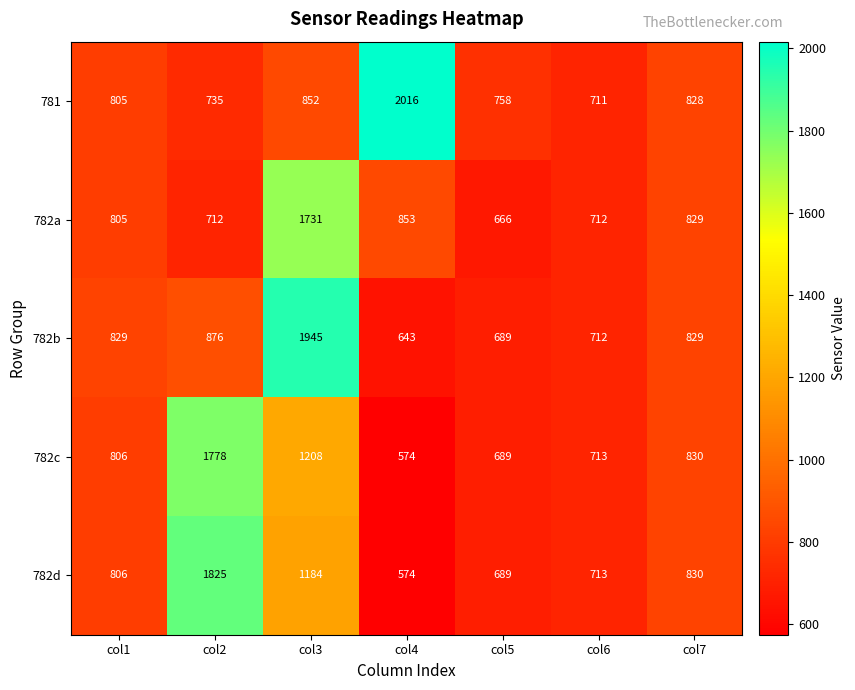

Which label corresponds to the largest value in the chart?

col4